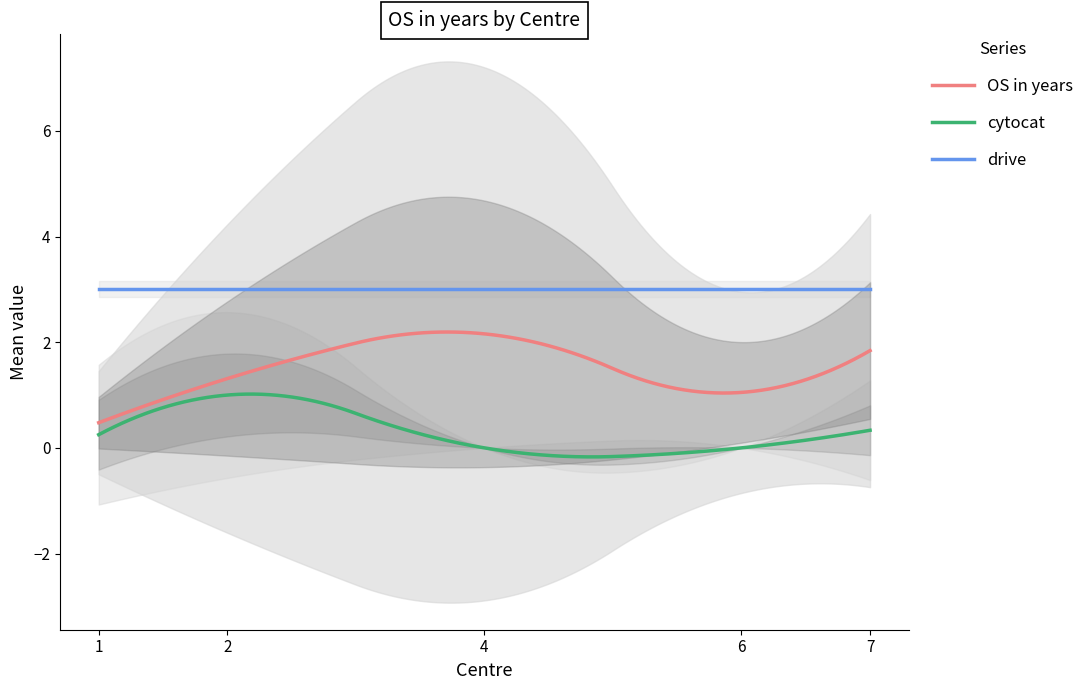

At how many categories does at least one series exceed 1?

20